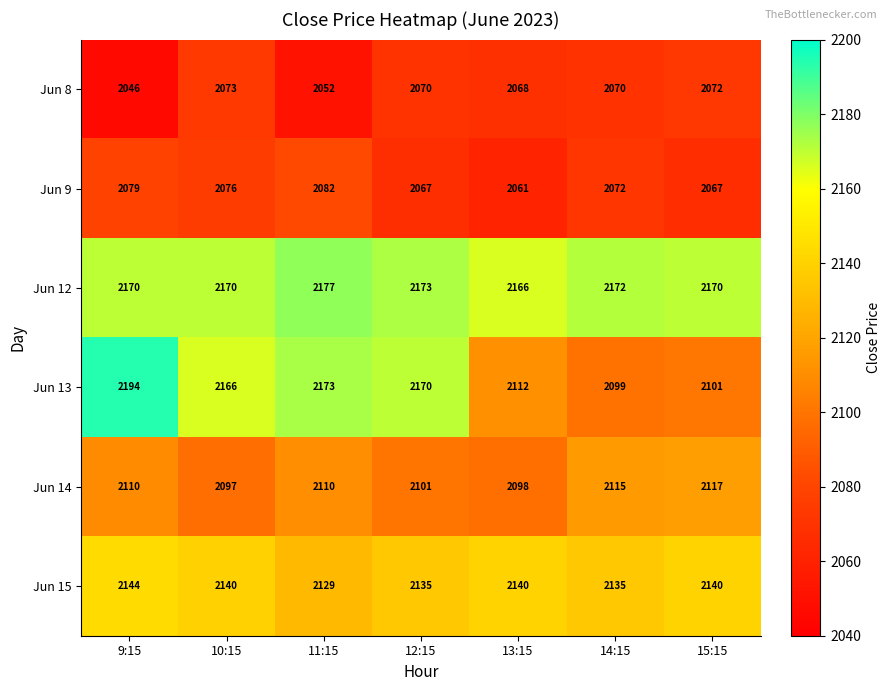

Which series has the largest range (max minus min)?

Jun 13